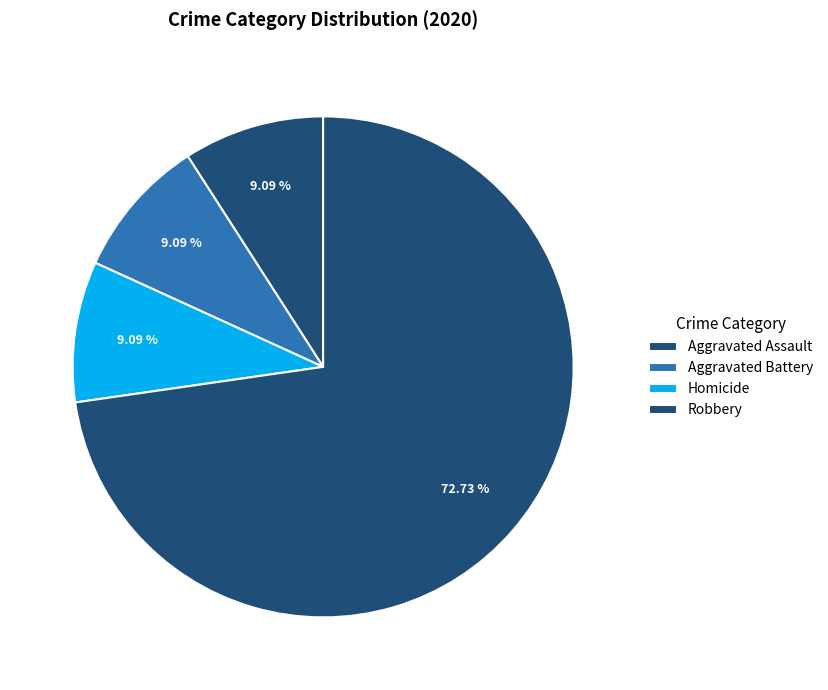

Which has a higher value, Aggravated Assault or Homicide?

Aggravated Assault